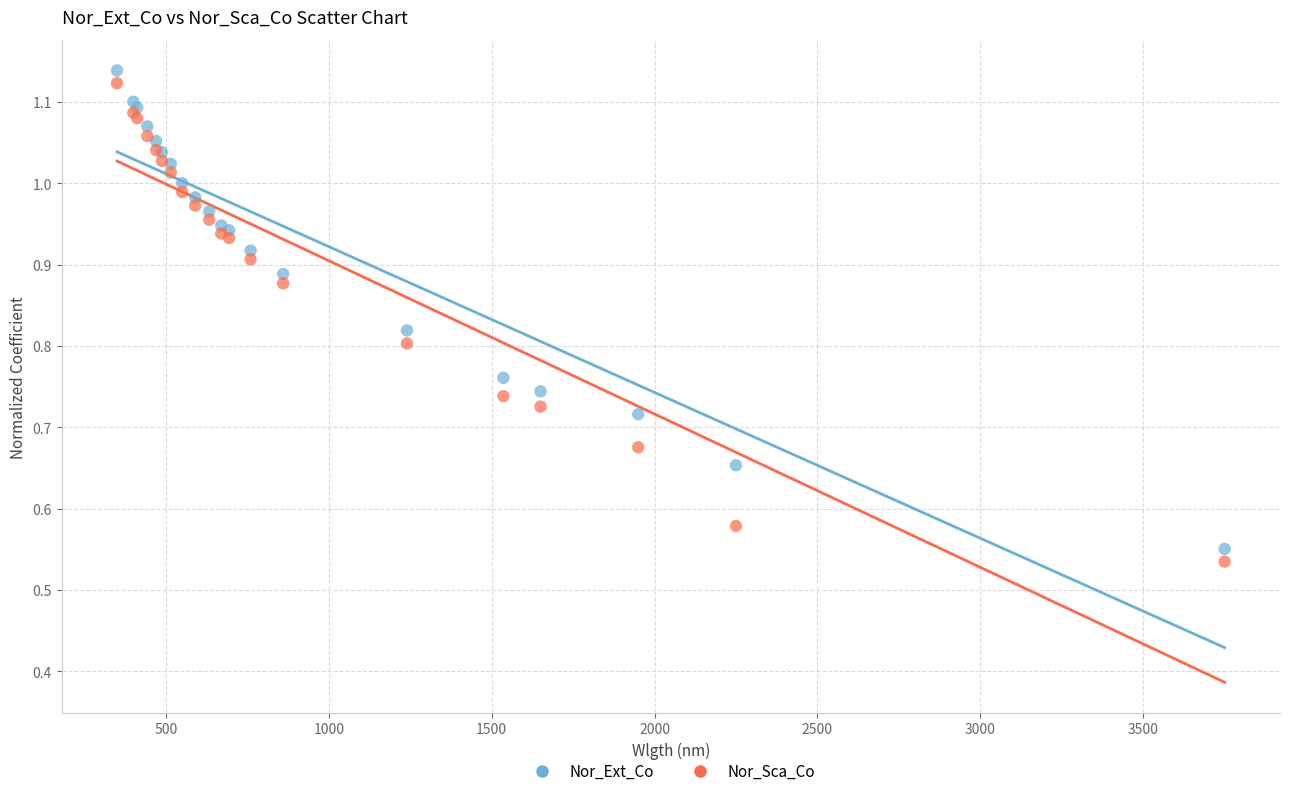

Which series has the largest Y range (max minus min)?

Nor_Ext_Co